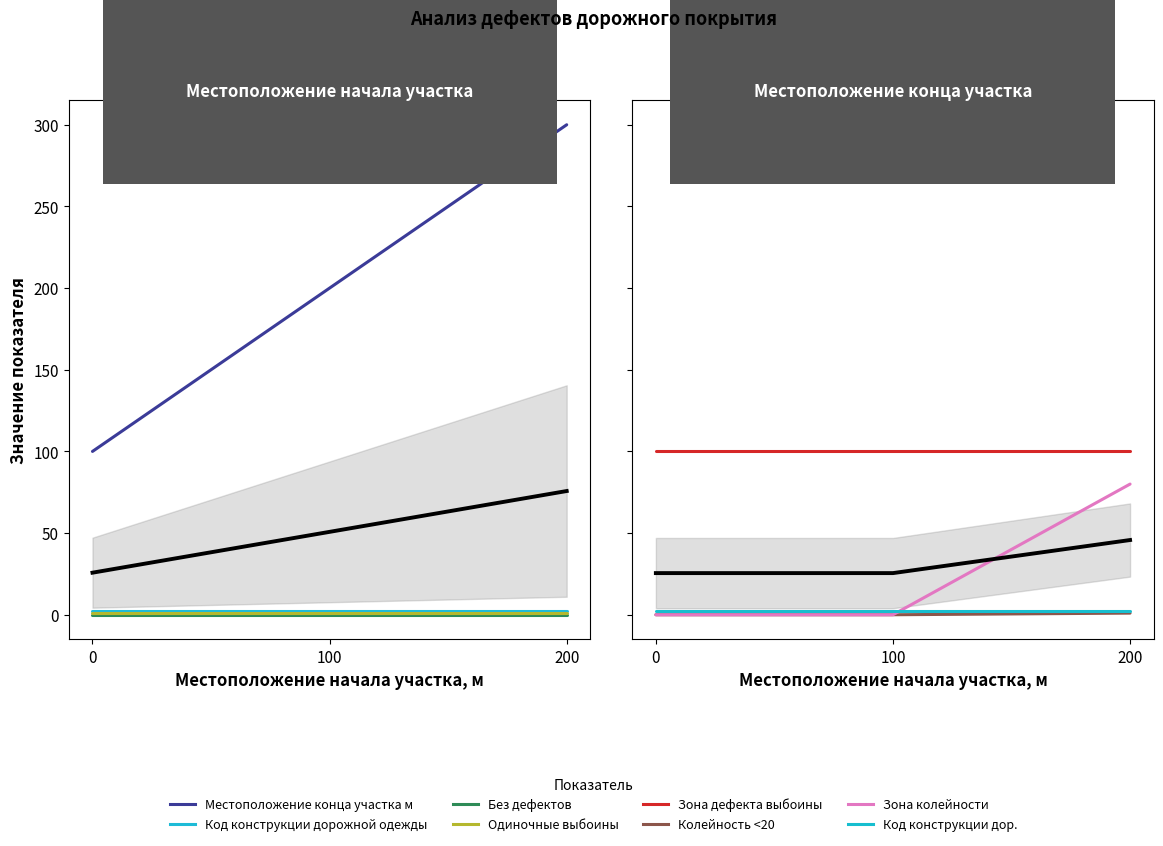

Count the Местоположение начала участка м values in the range 100 to 300.

3